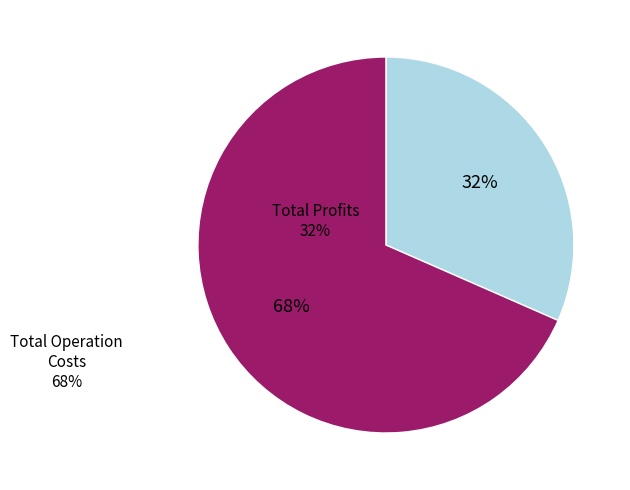

Is there a majority slice in this chart?

Yes